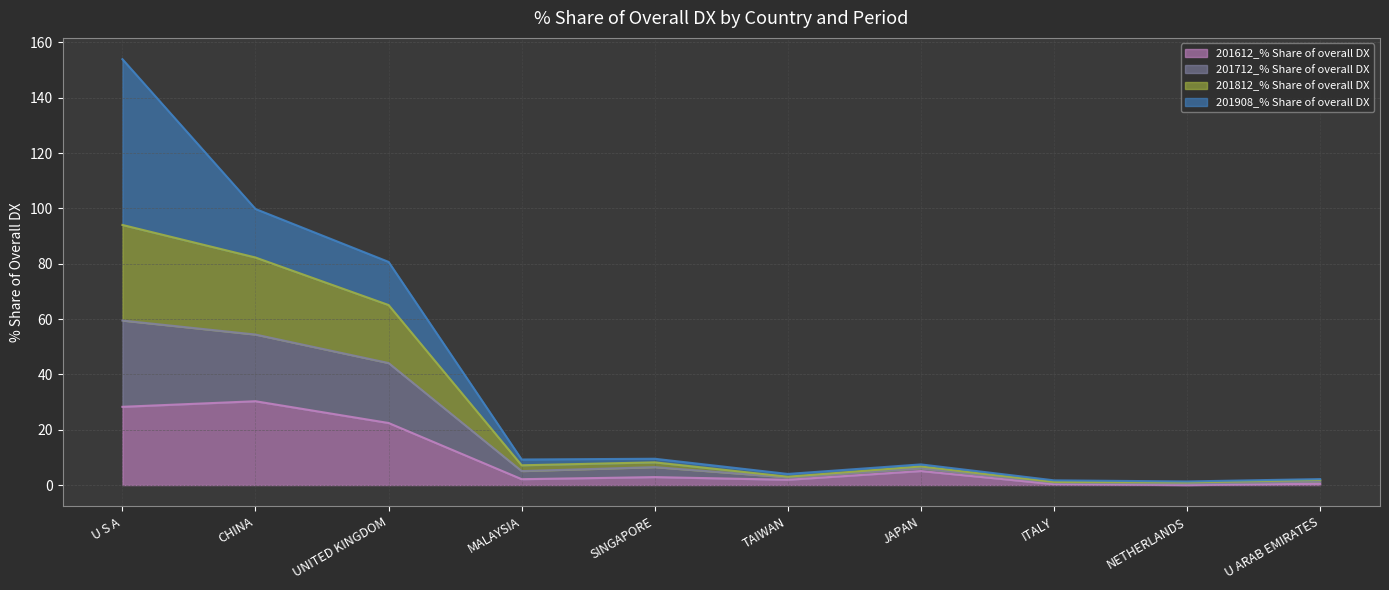

Is it true that 201612_% Share of overall DX equals 0.0 at NETHERLANDS?

True